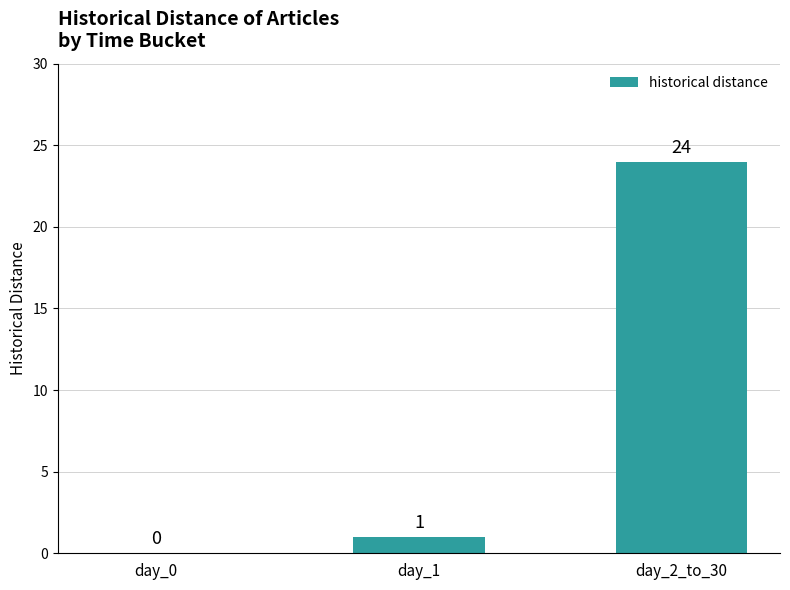

Which has a higher value, day_2_to_30 or day_1?

day_2_to_30